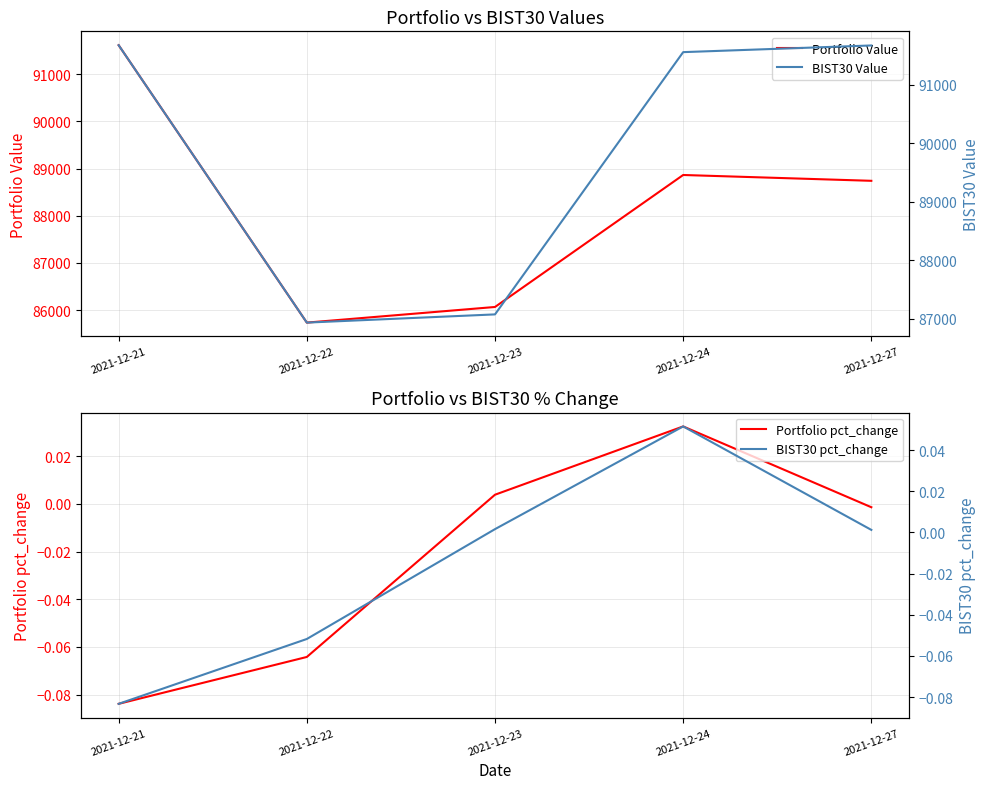

Which series has the widest spread of values?

Portfolio Value